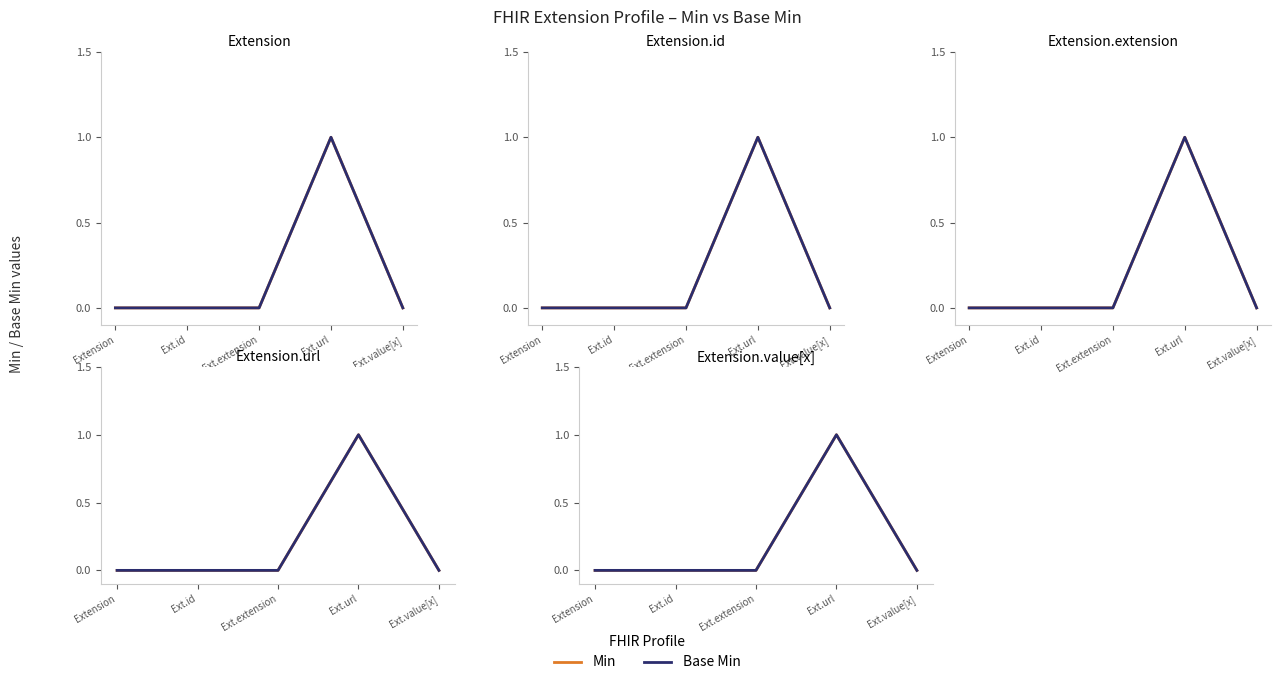

True or false: Min and Base Min cross at least once.

False